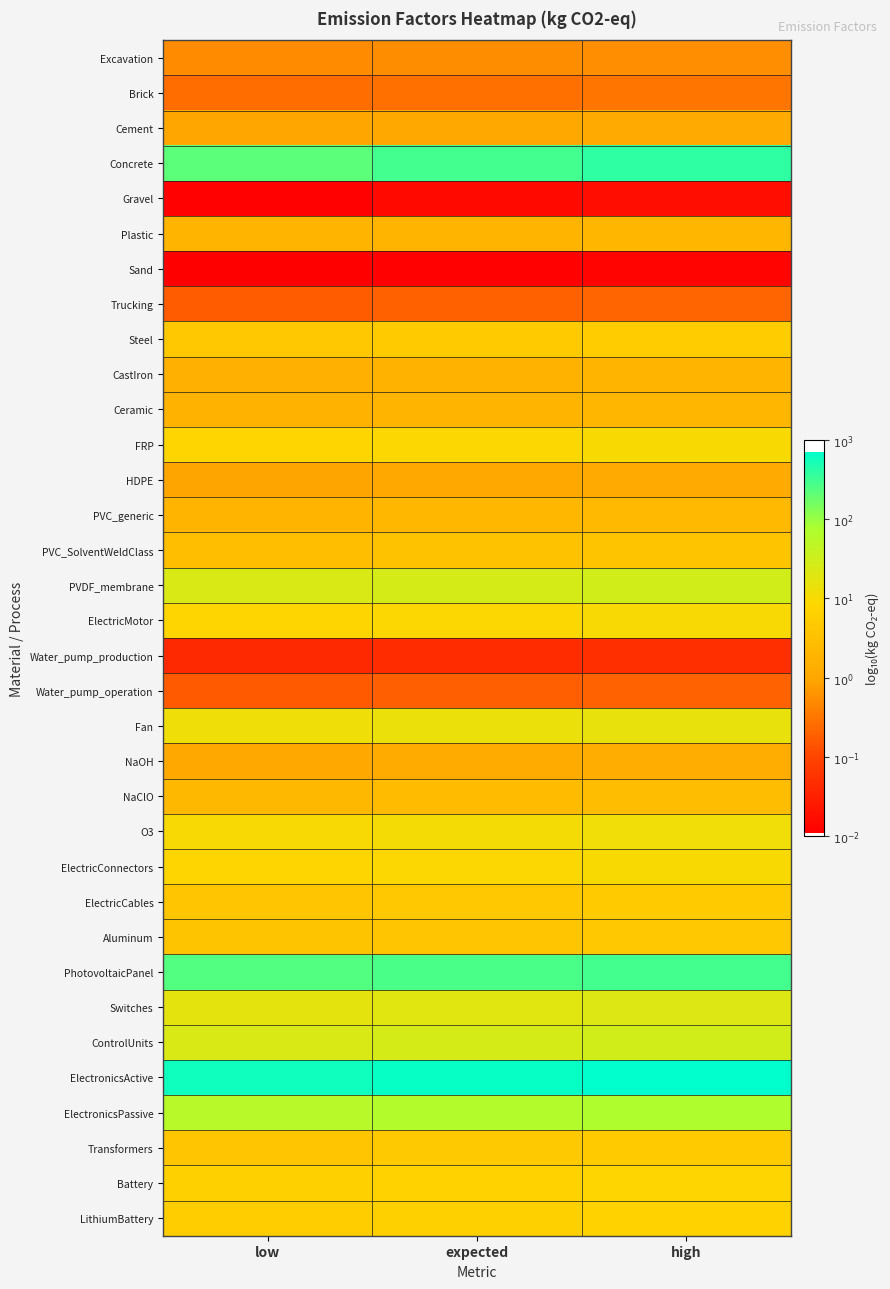

What is the greatest value displayed?

2.8